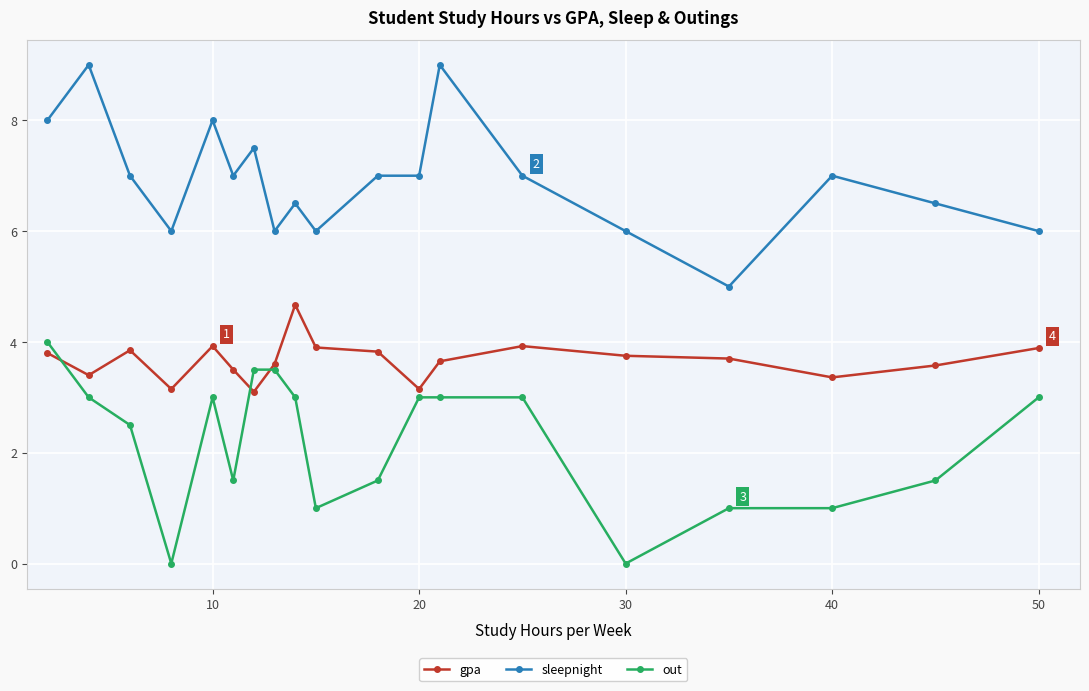

Rank the series by their maximum value, from lowest to highest.

out, gpa, sleepnight